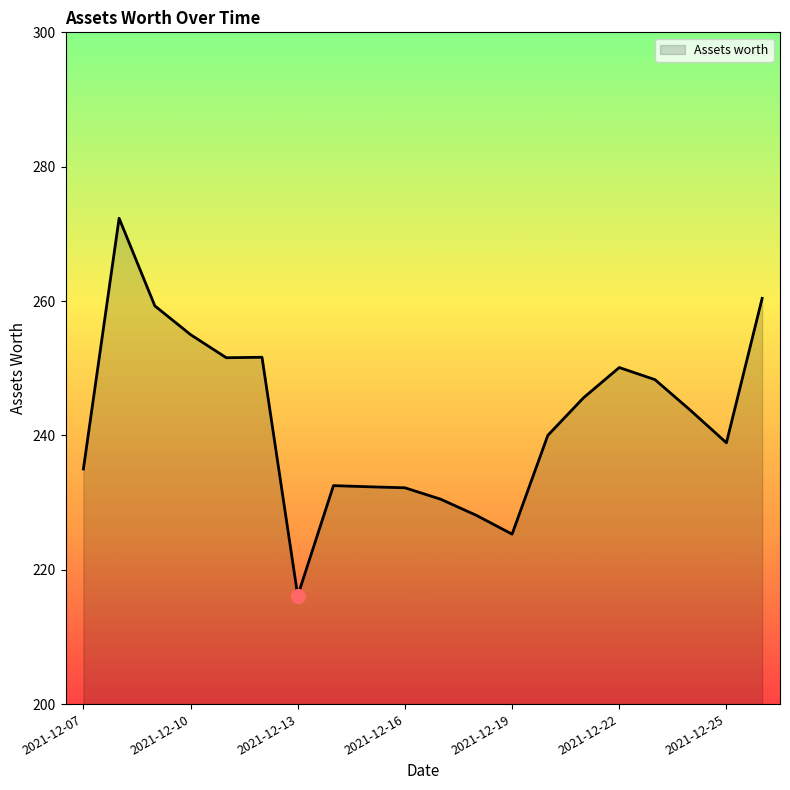

What is the difference between the maximum and minimum values?

56.2